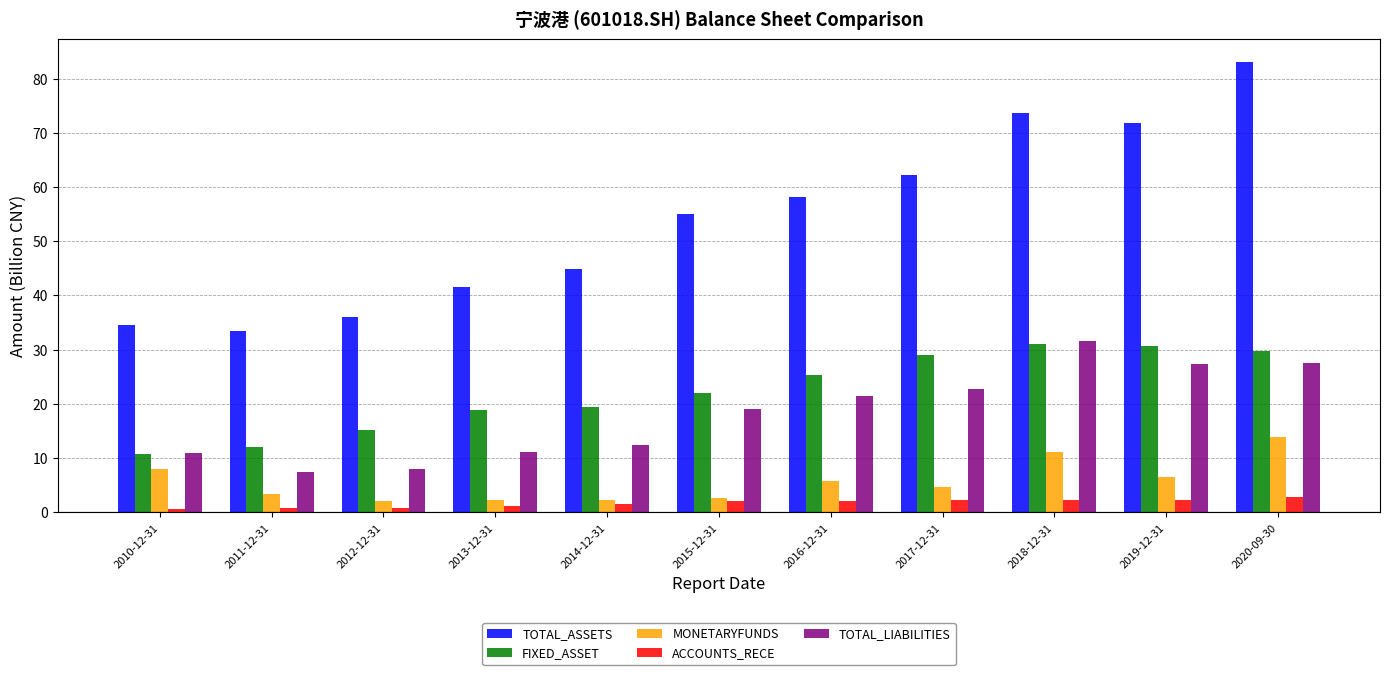

How many values in the MONETARYFUNDS series are below 4?

5